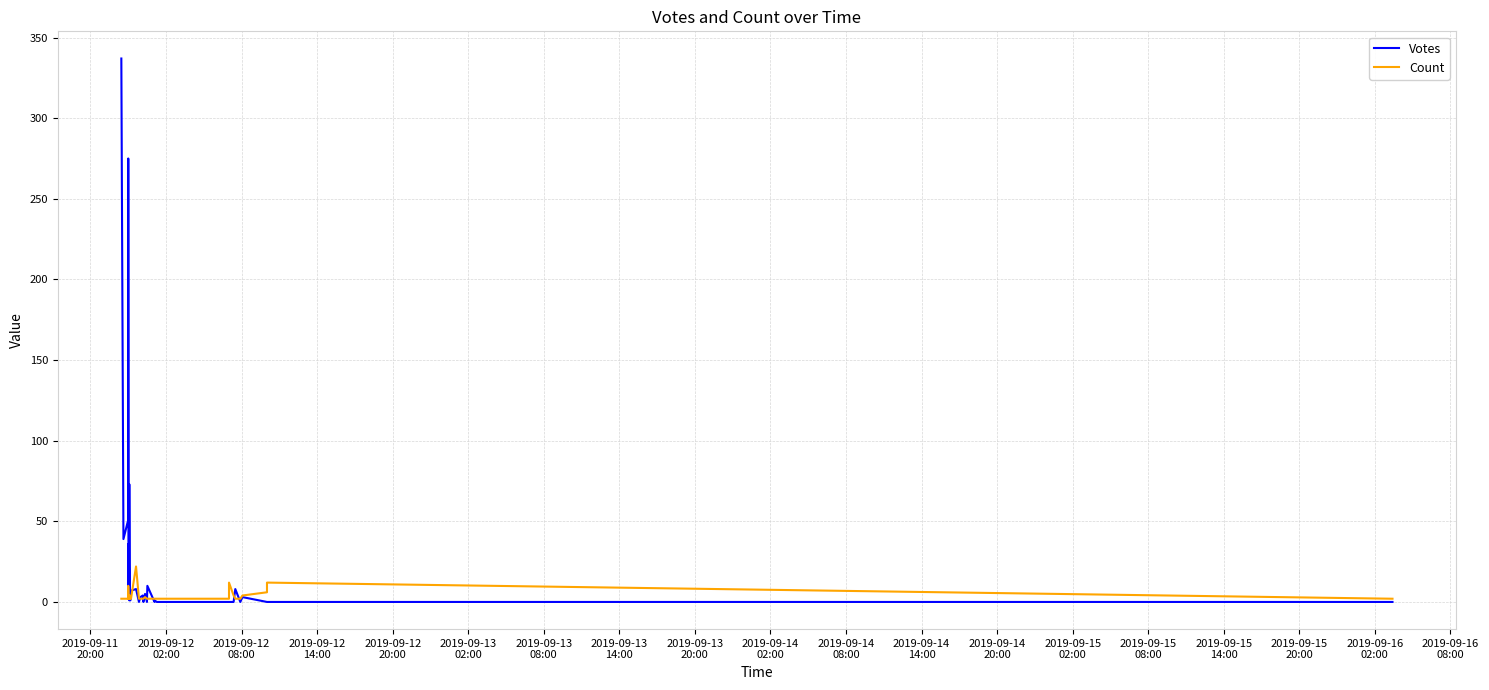

The Votes series shows 18 at 2019-09-13
14:00. True or false?

False